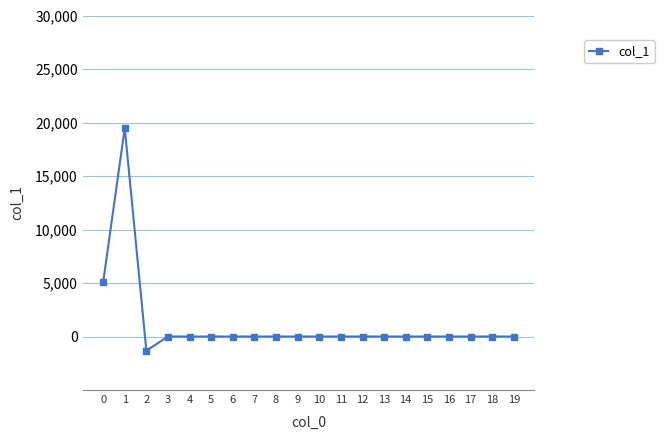

Reading right to left, transcribe all the data shown in this chart.

0.0	0.0	0.0	0.0	0.0	0.0	0.0	0.0	0.0	0.0	0.0	0.0	0.0	0.0	0.0	0.0	0.0	-1324.0	19488.4	5050.7